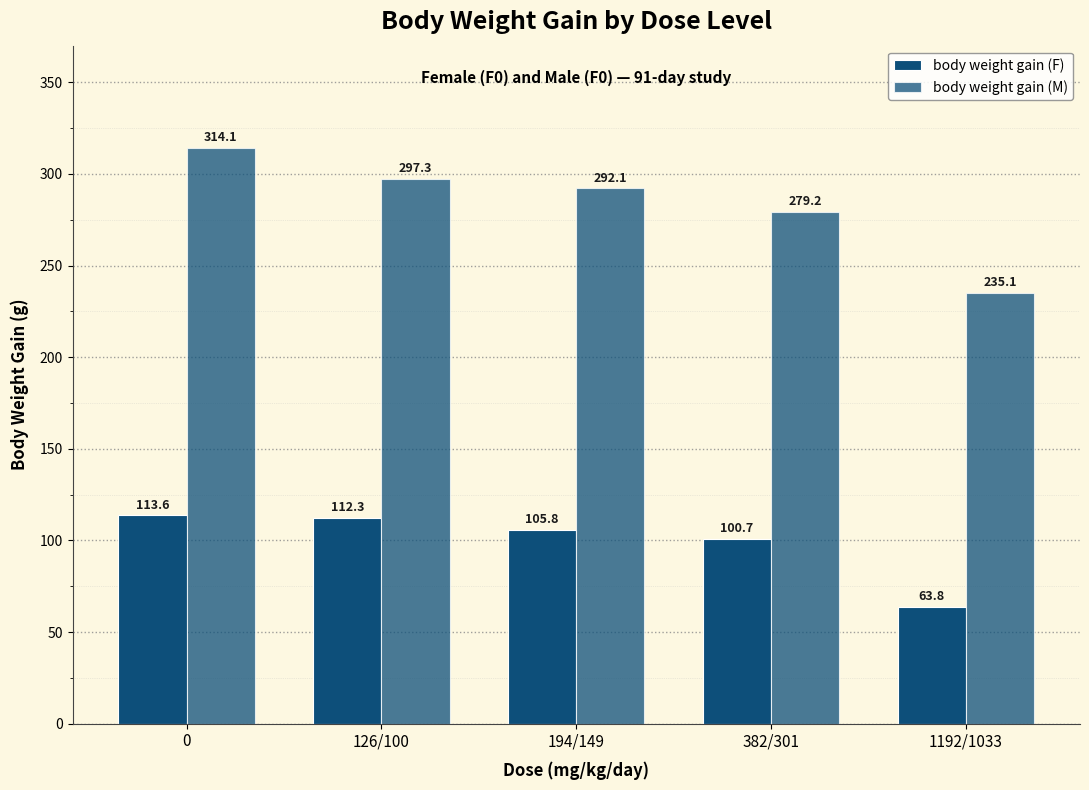

At which label is body weight gain (M) closest to 274?

382/301